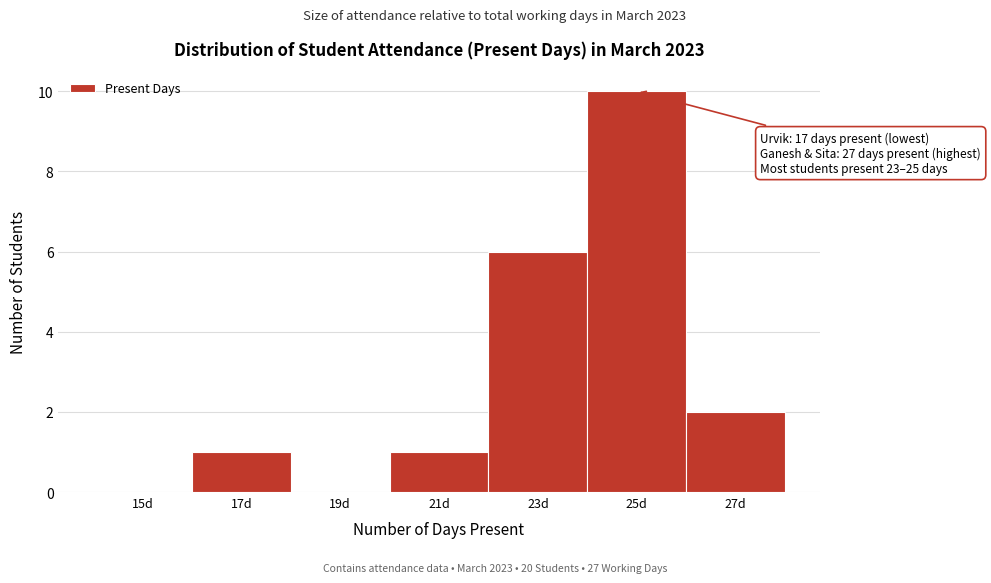

Reading left to right, what are all the values shown in this chart?

15d=0	17d=1	19d=0	21d=1	23d=6	25d=10	27d=2